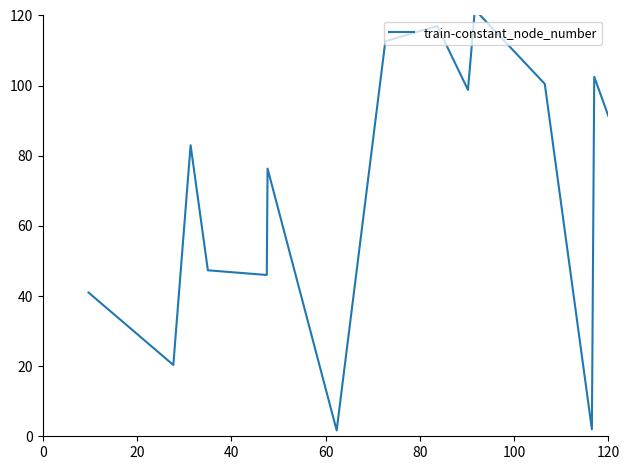

True or false: the data shows 174.9 at 9.

False